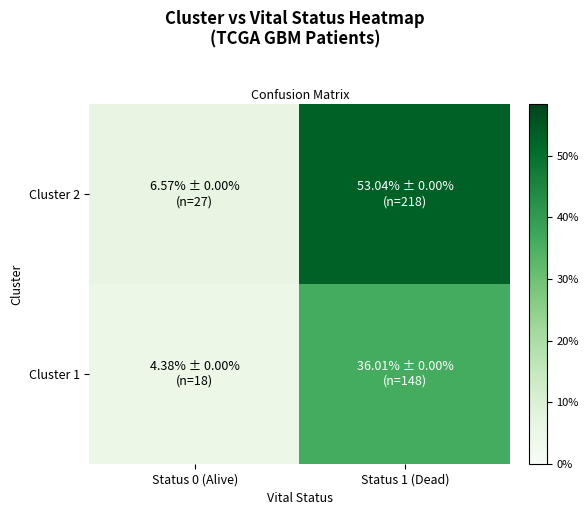

What is the smallest value displayed?

4.4